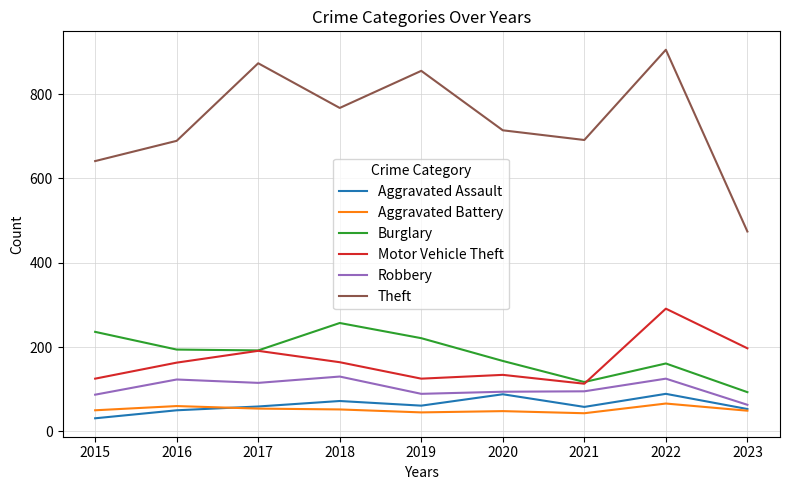

True or false: Motor Vehicle Theft and Robbery cross at least once.

False